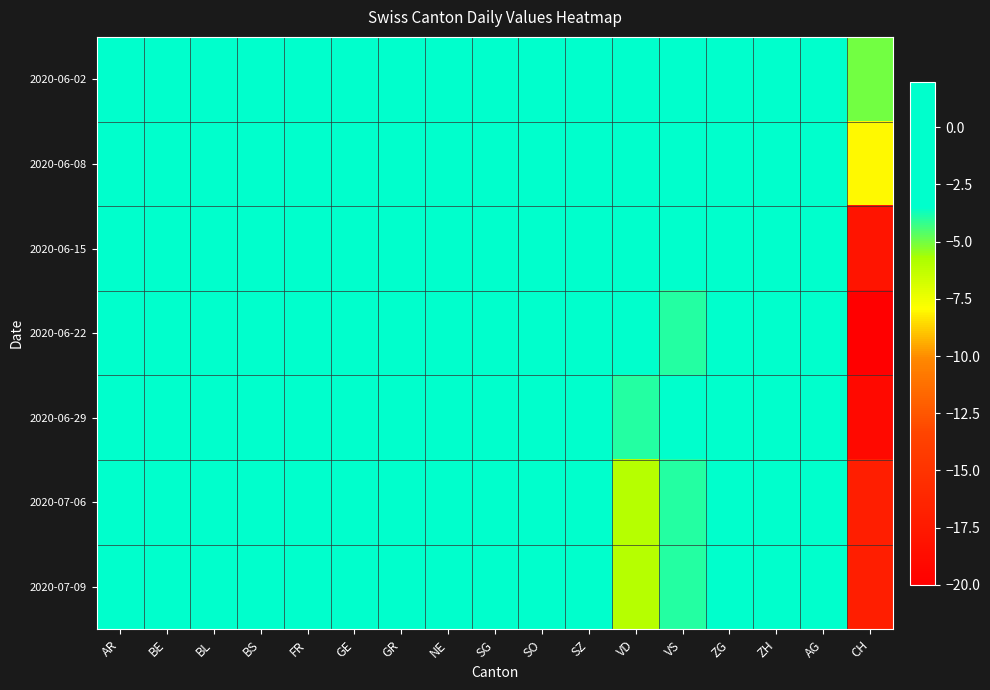

Which series has the widest spread of values?

2020-06-22